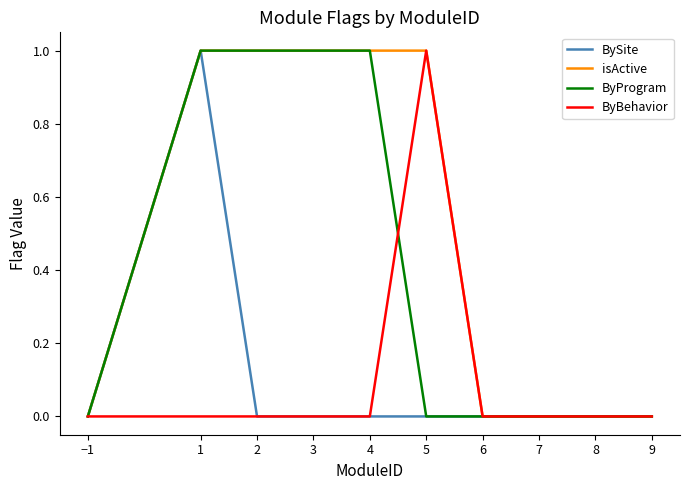

What position from the right is 4?

6